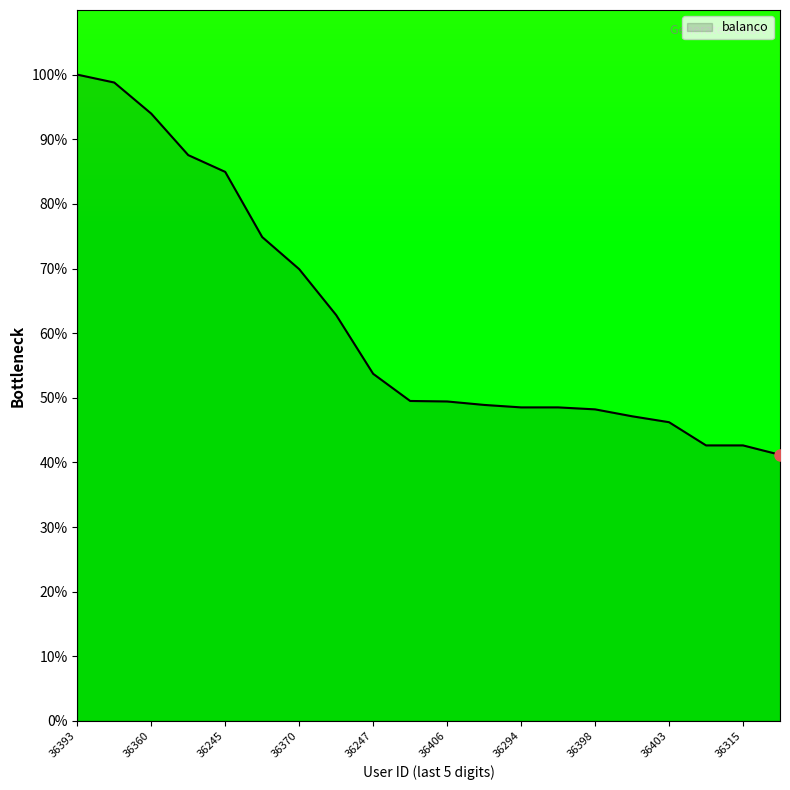

How many distinct data groups are displayed?

1